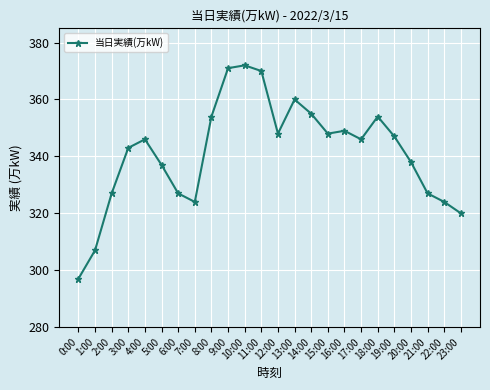

Which category has the lowest value across all series?

0:00